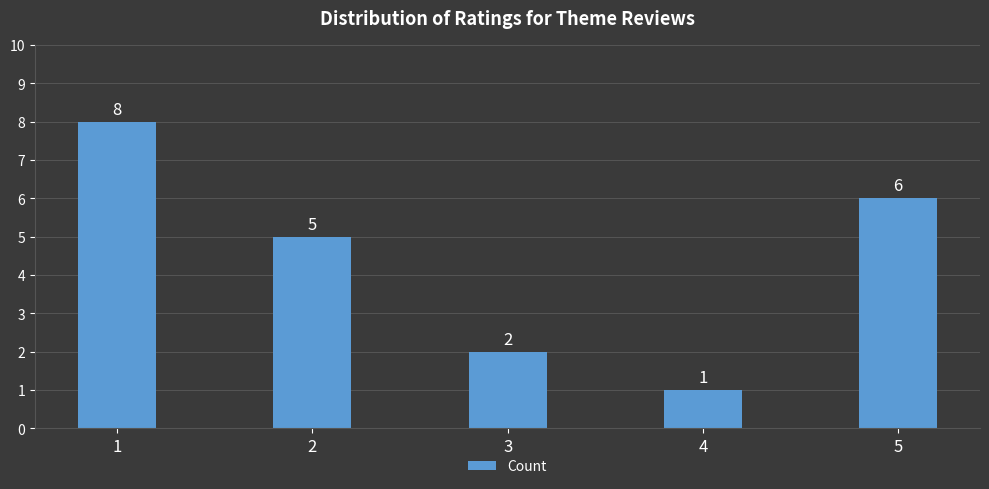

Reading left to right, transcribe all the data shown in this chart.

1=8	2=5	3=2	4=1	5=6